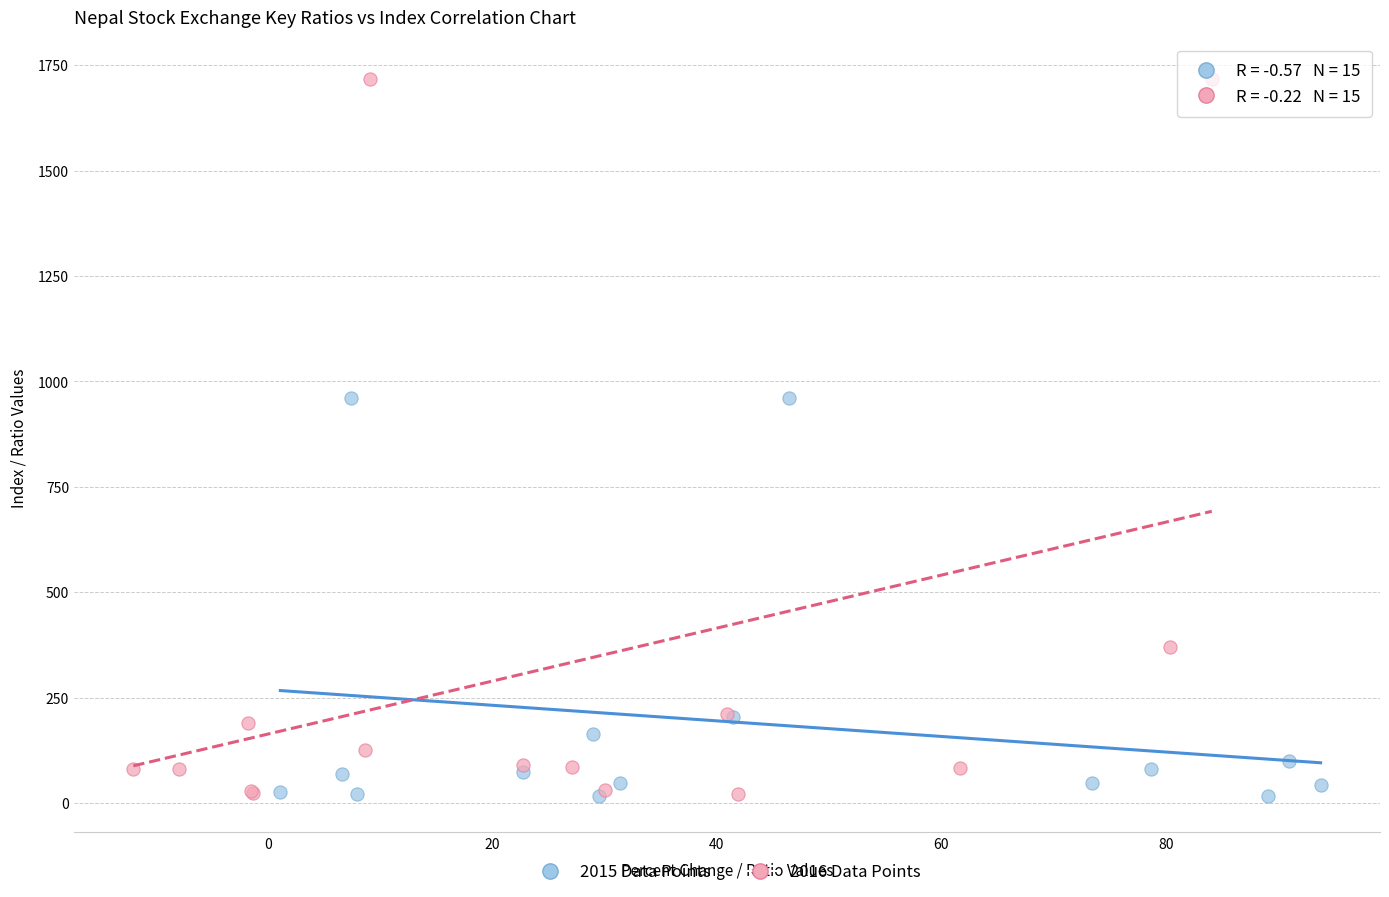

Which series has the widest spread of Y values?

2016 Data Points